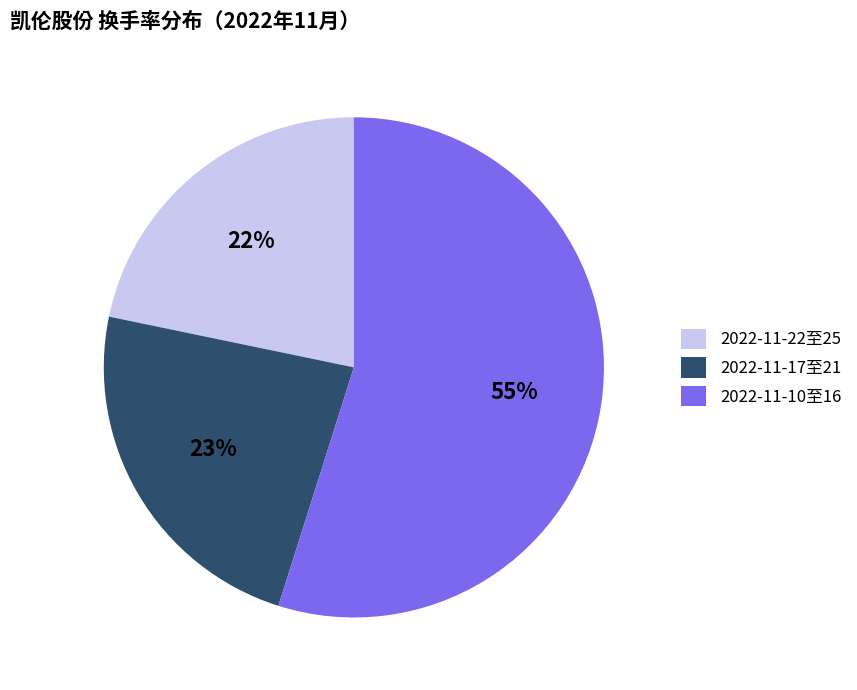

Between 2022-11-17至21 and 2022-11-10至16, which is larger?

2022-11-10至16